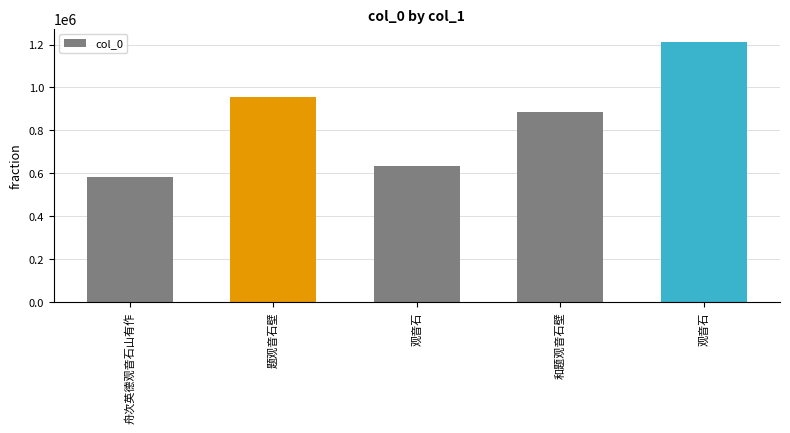

Are the bars horizontal?

No